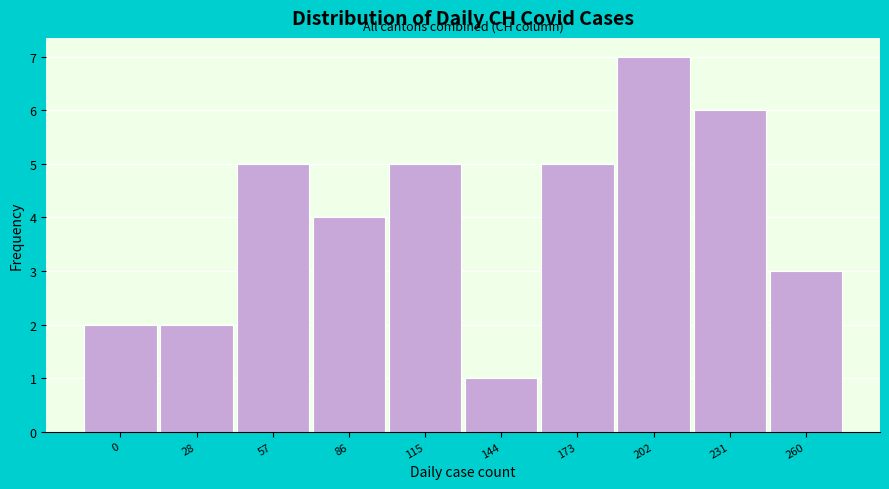

Reading left to right, what are all the values shown in this chart?

2	2	5	4	5	1	5	7	6	3